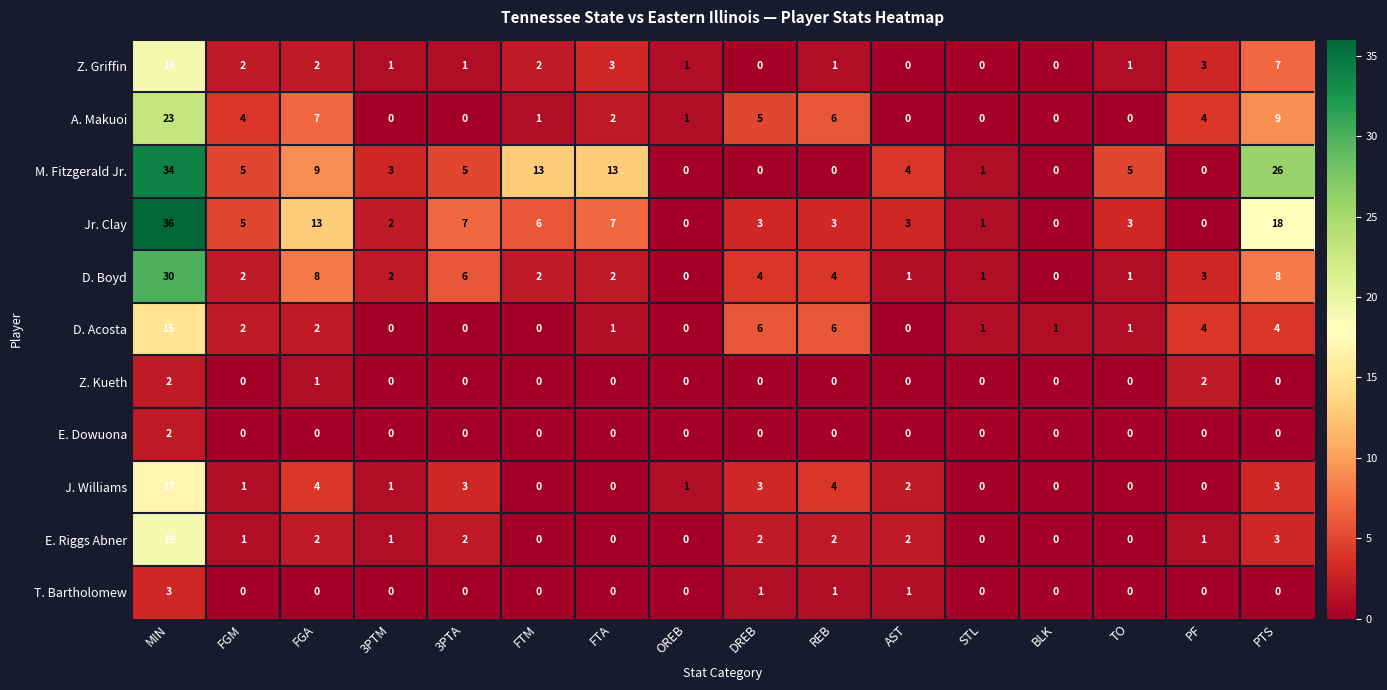

The J. Williams series shows 1 at FGM. True or false?

True